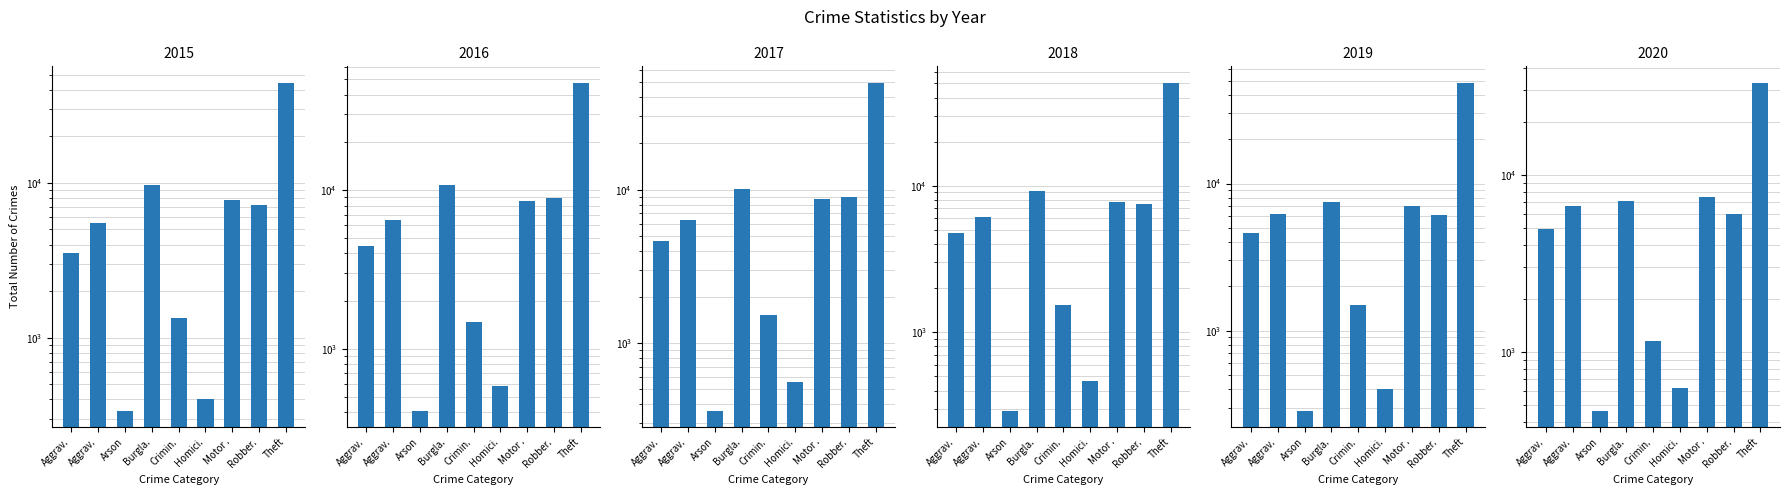

What is the label of the 5th bar from the right?

Crimin.